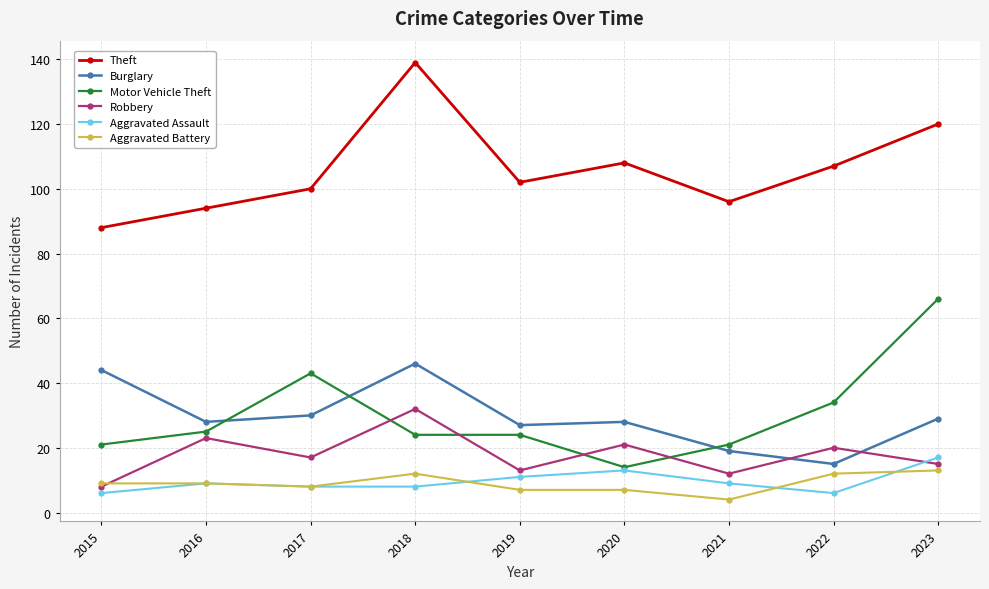

What is the maximum value shown in the chart?

139